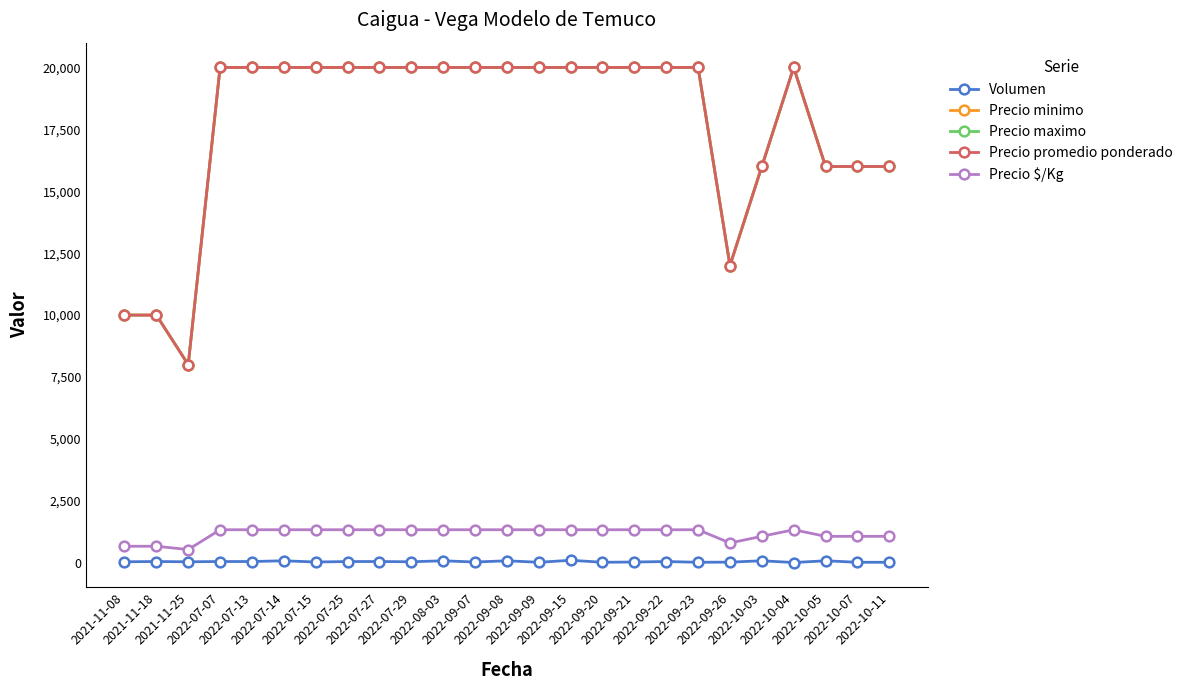

Does the chart have visible grid lines?

No